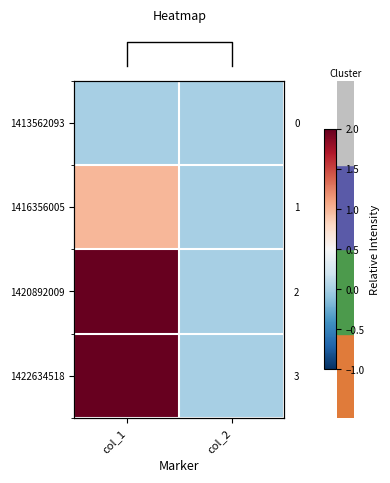

At which category does the chart reach its minimum across all series?

col_1